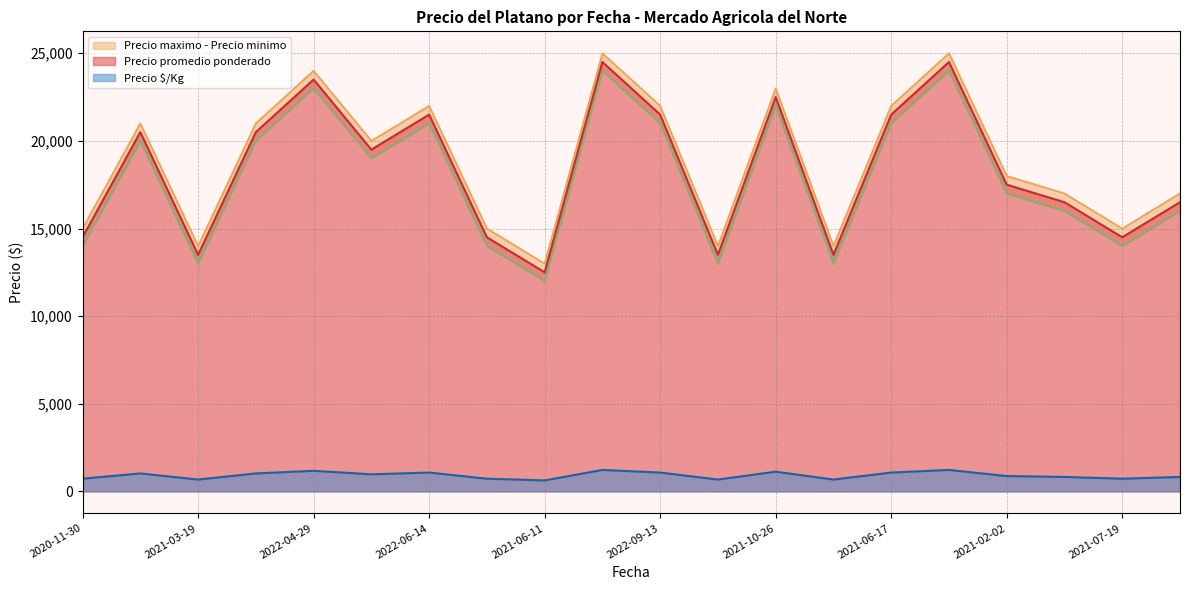

Which label corresponds to the largest value in the chart?

2022-05-09